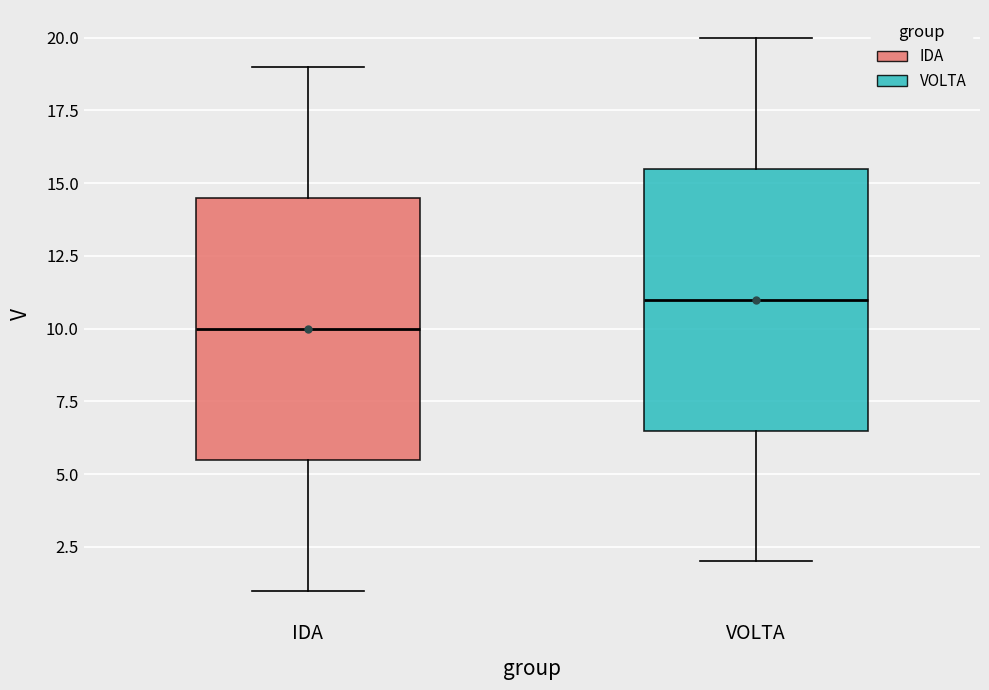

Reading left to right, read every box against the y-axis: the position of its median line, the range the box covers, and the ends of its whiskers. The values are not printed on the chart, so give them approximately, as read against the axis.

IDA: median 10.0, box 5.5 to 14.5, whiskers 1.0 to 19.0
VOLTA: median 11.0, box 6.5 to 15.5, whiskers 2.0 to 20.0